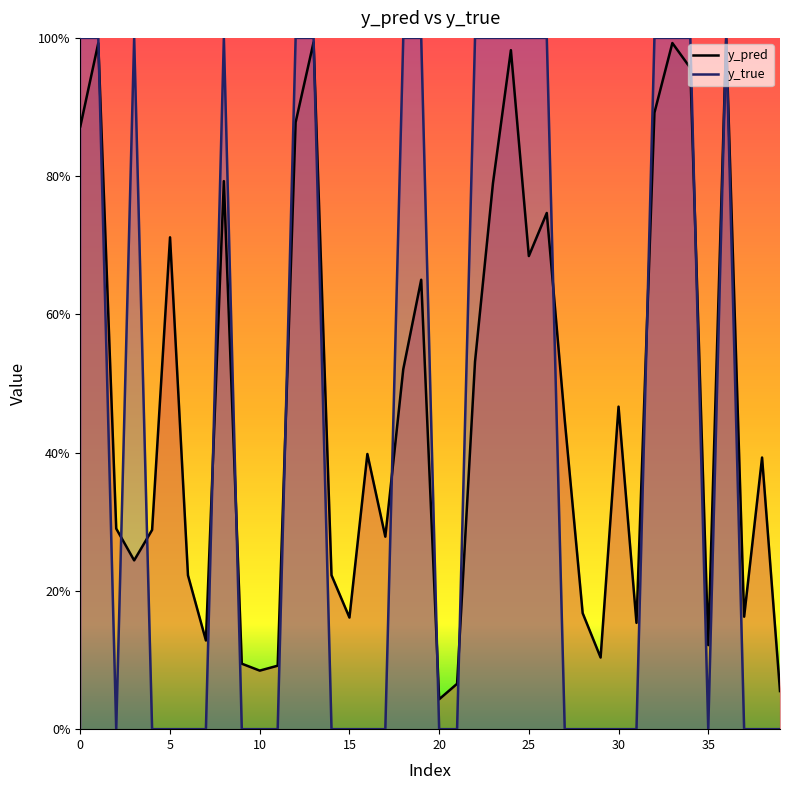

Reading left to right, what are all the values shown in this chart?

y_pred: 0.9	1.0	0.3	0.2	0.3	0.7	0.2	0.1	0.8	0.1	0.1	0.1	0.9	1.0	0.2	0.2	0.4	0.3	0.5	0.7	0.0	0.1	0.5	0.8	1.0	0.7	0.7	0.4	0.2	0.1	0.5	0.2	0.9	1.0	1.0	0.1	1.0	0.2	0.4	0.1
y_true: 1.0	1.0	0.0	1.0	0.0	0.0	0.0	0.0	1.0	0.0	0.0	0.0	1.0	1.0	0.0	0.0	0.0	0.0	1.0	1.0	0.0	0.0	1.0	1.0	1.0	1.0	1.0	0.0	0.0	0.0	0.0	0.0	1.0	1.0	1.0	0.0	1.0	0.0	0.0	0.0